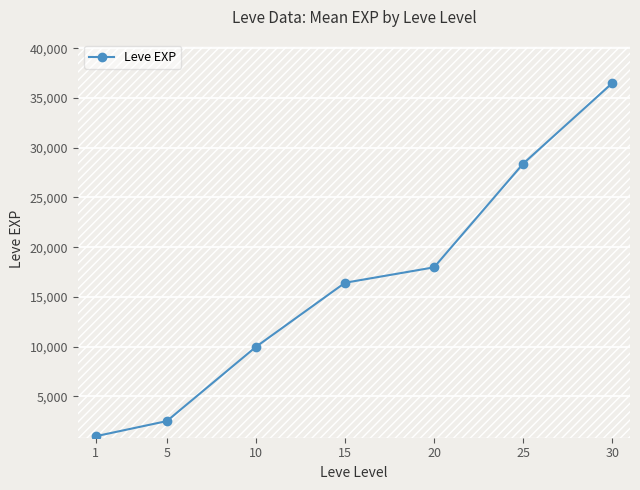

What is the ratio of the value at 25 to the value at 30?

0.8